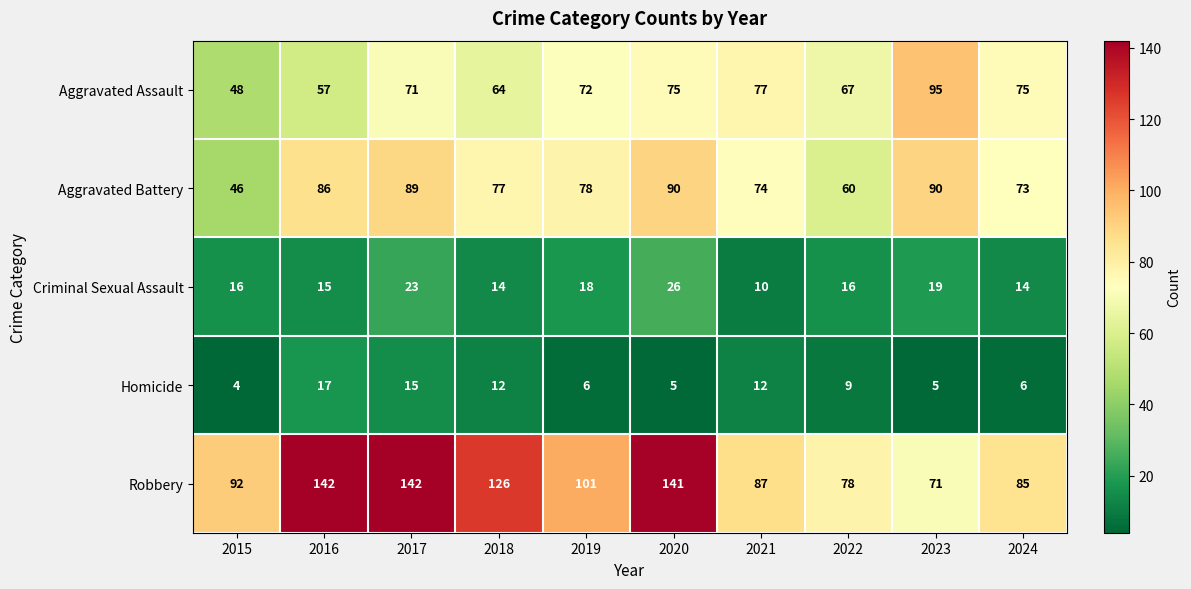

At how many categories does at least one series exceed 11?

10